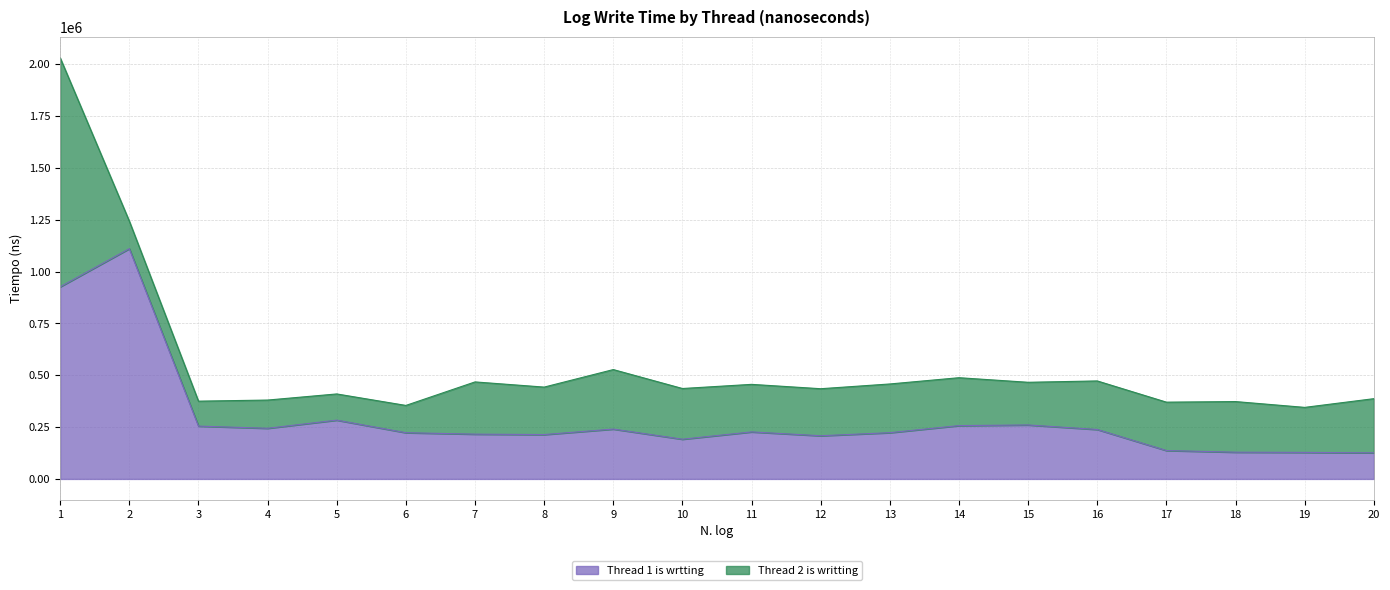

What is the average value?

291840